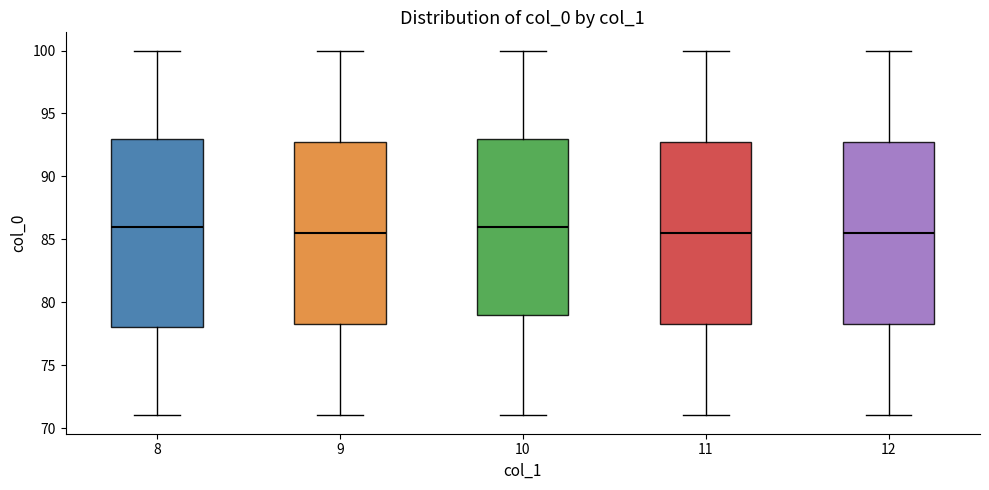

Comparing the boxes themselves (not the whiskers), which one is the tallest?

8